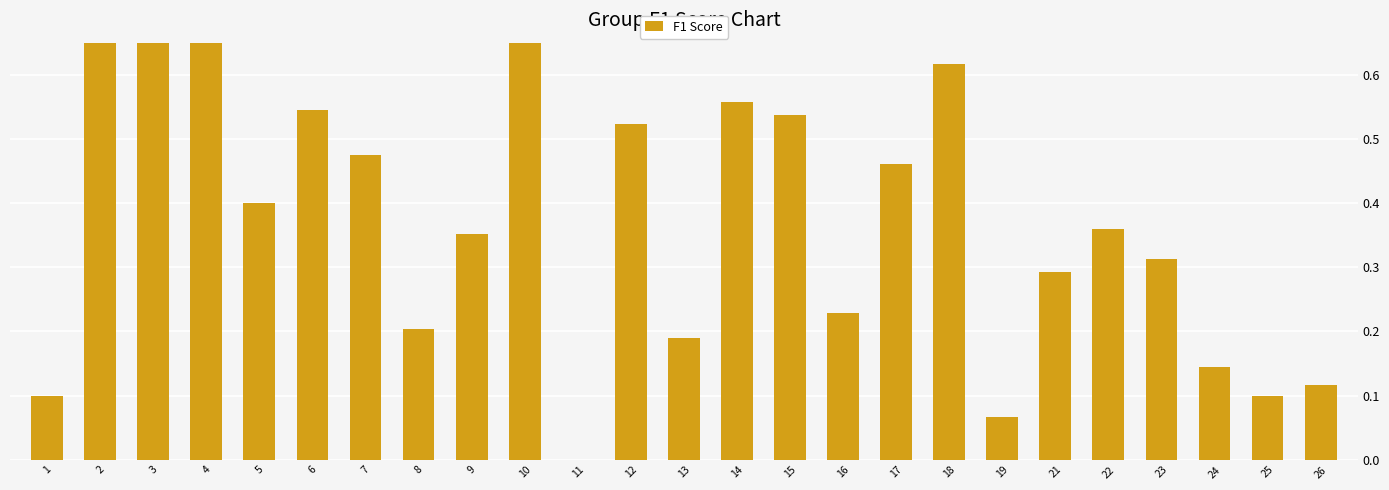

Rank the categories by value from highest to lowest.

10, 2, 4, 3, 18, 14, 6, 15, 12, 7, 17, 5, 22, 9, 23, 21, 16, 8, 13, 24, 26, 1, 25, 19, 11